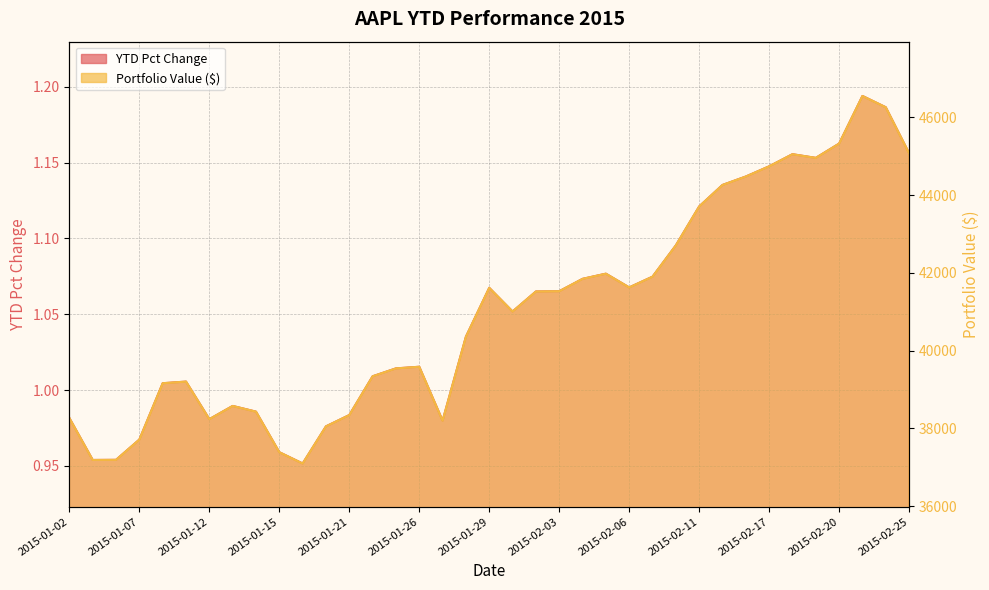

At which category is the sum across all series the highest?

2015-02-23